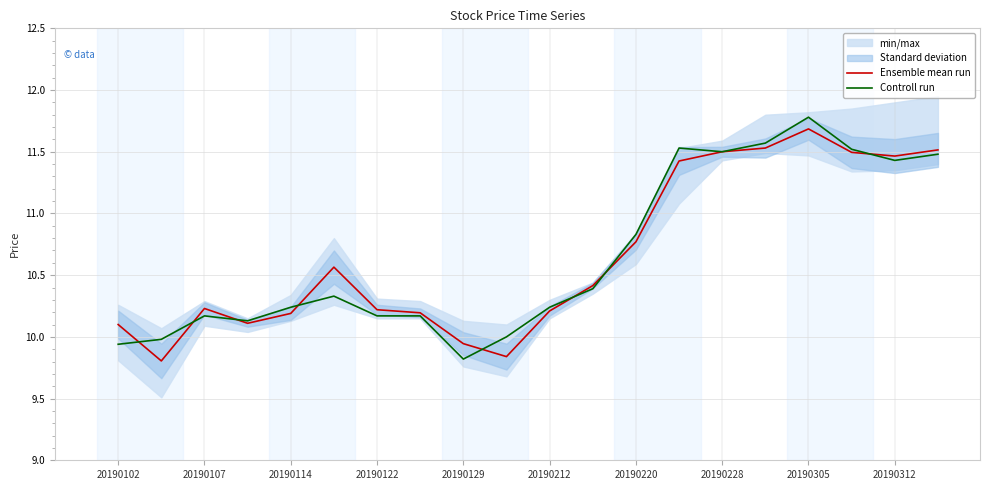

The value of Controll run at 20190212 is 2.6. True or false?

False